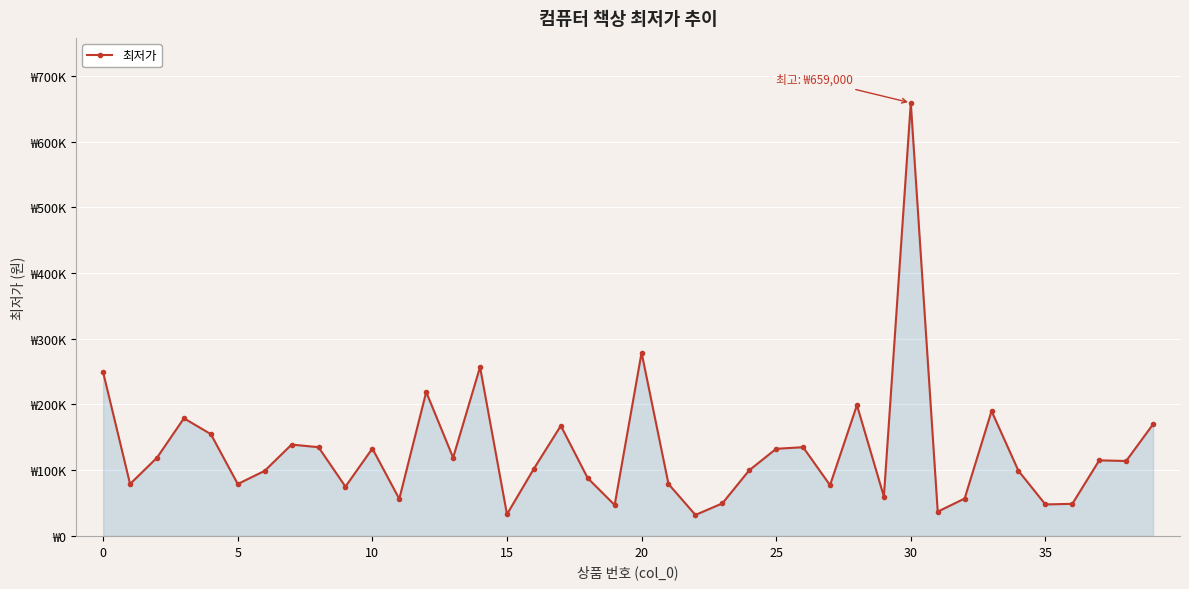

Does the chart have visible grid lines?

Yes